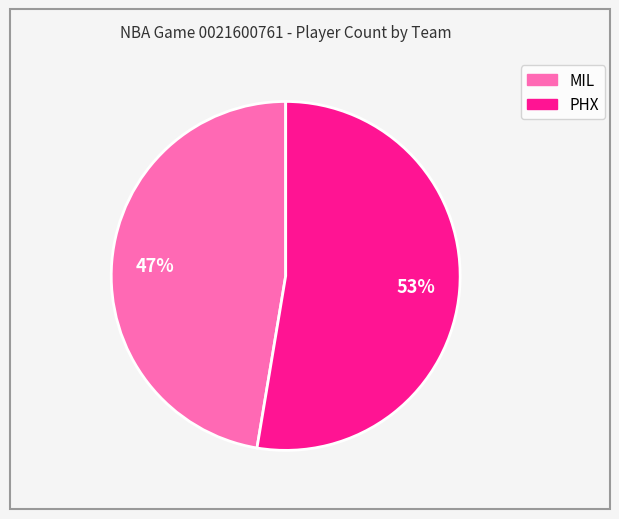

Is MIL the majority of the pie?

No